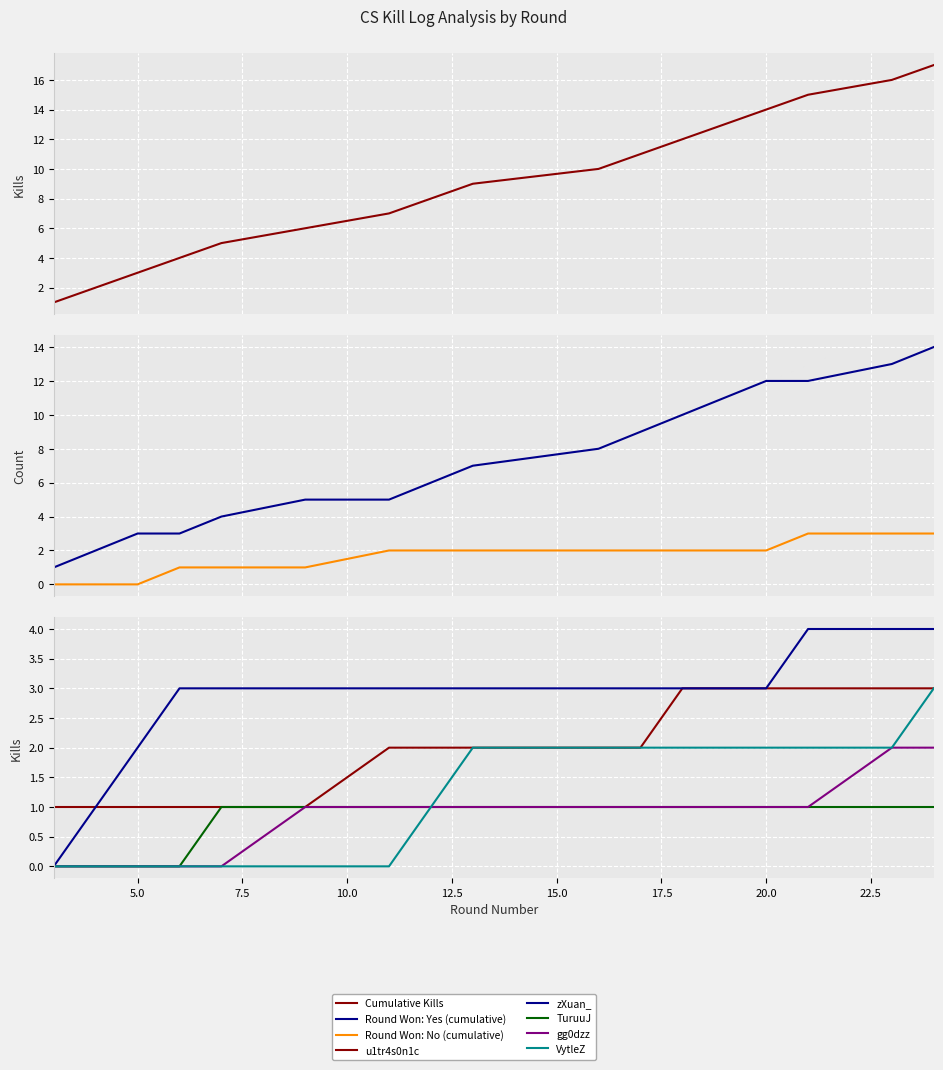

Which has a higher value, 5.0 or 7.5?

7.5